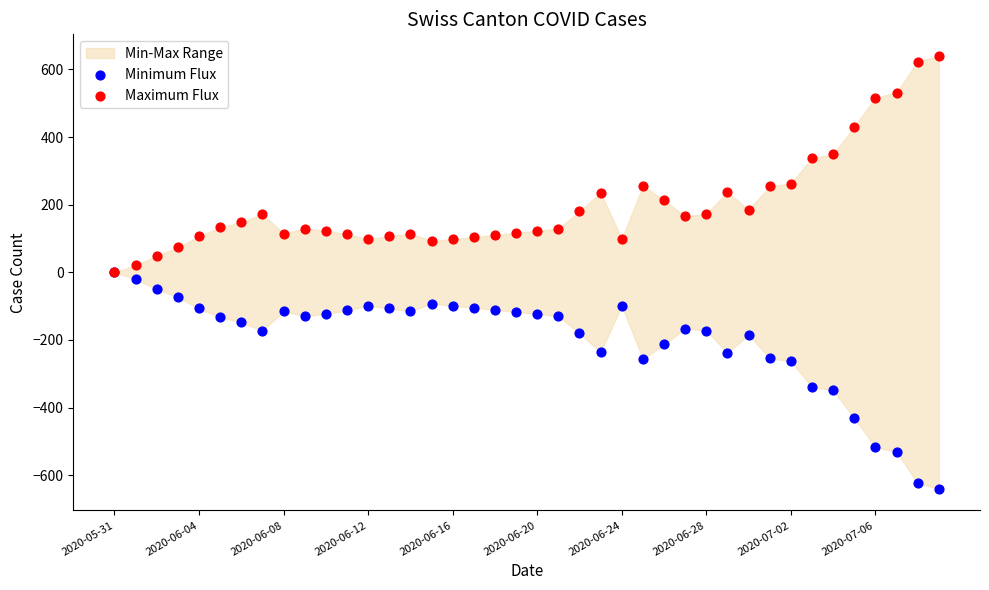

Which series contains the highest Y value?

Maximum Flux